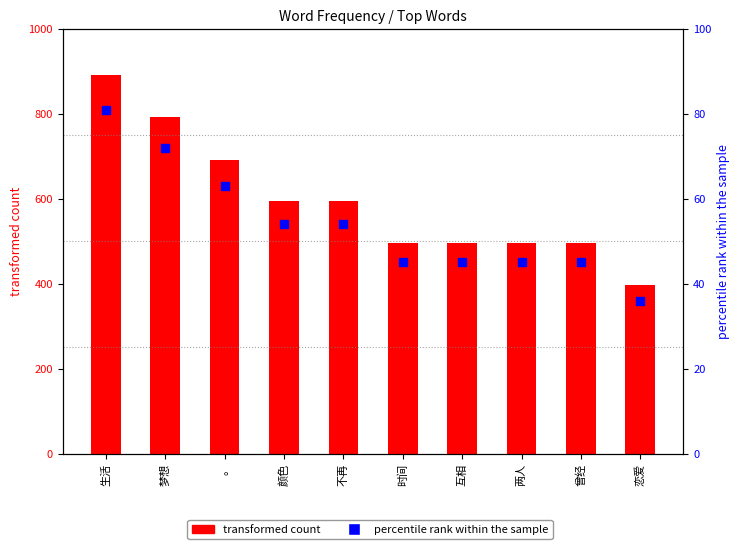

Between 恋爱 and 梦想, which is larger?

梦想